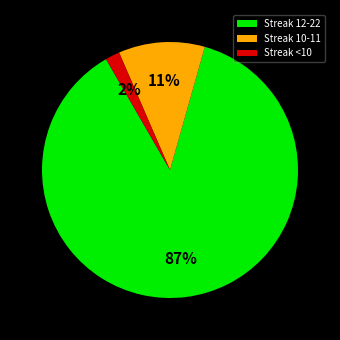

How many segments does this pie chart have?

3